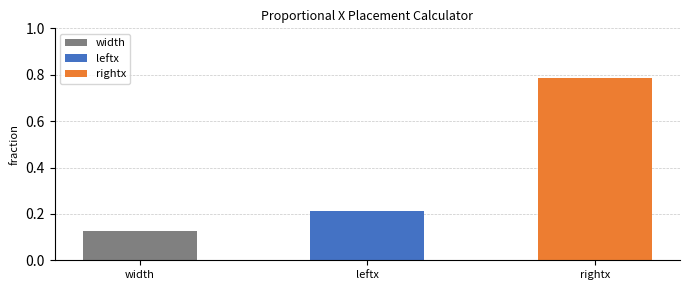

List the labels in order of value, largest first.

rightx, leftx, width